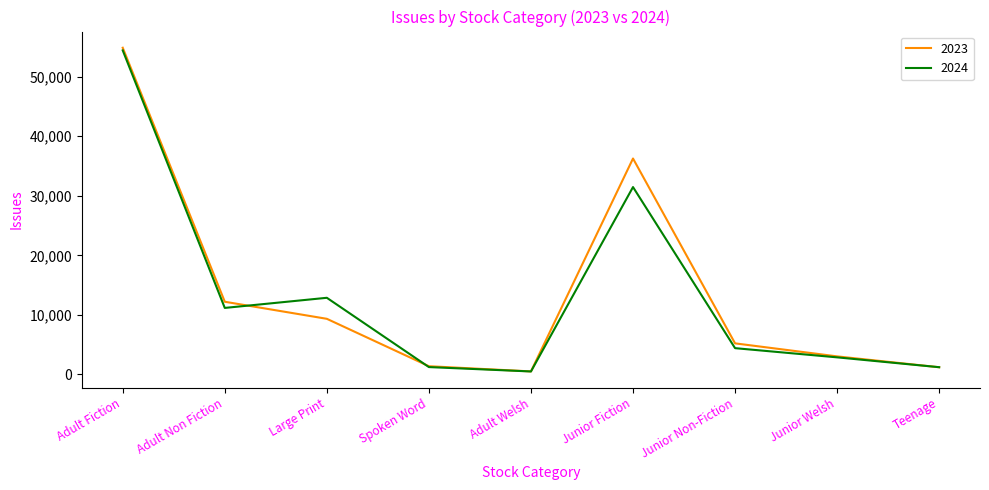

True or false: 2024 has more than 0 points higher than both neighbors.

True